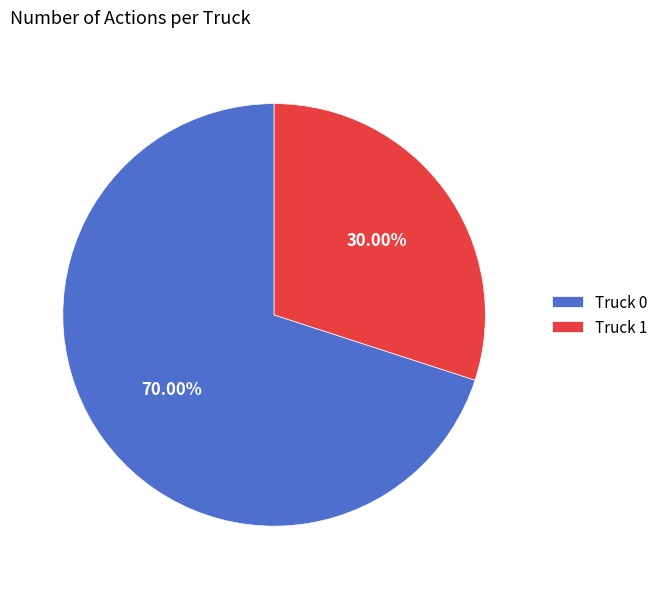

To the nearest percent, what is the difference between the Truck 1 and Truck 0 slice percentages?

40%